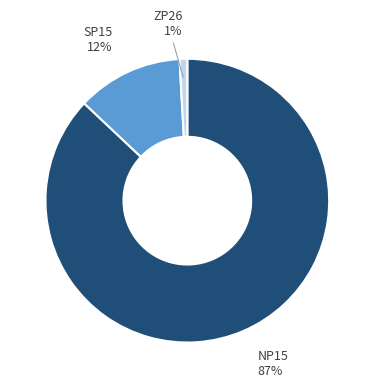

Does any single category account for the majority?

Yes